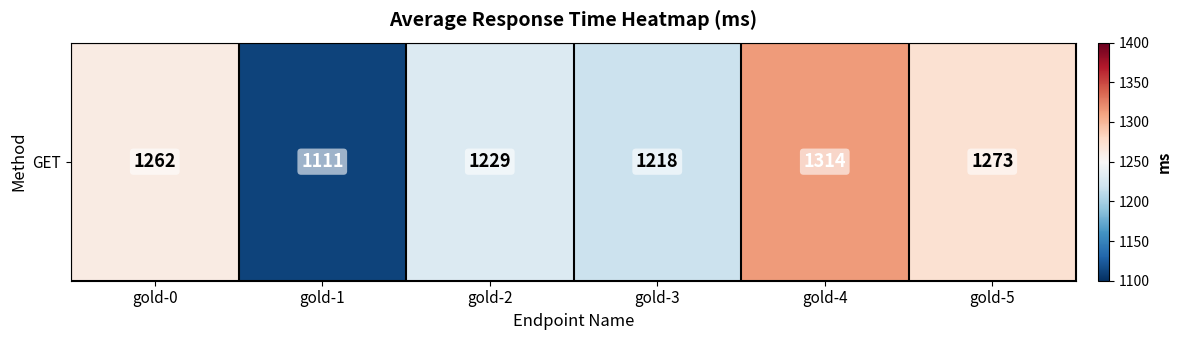

Reading left to right, extract all data points from this chart.

gold-0=1262	gold-1=1111	gold-2=1229	gold-3=1218	gold-4=1314	gold-5=1273